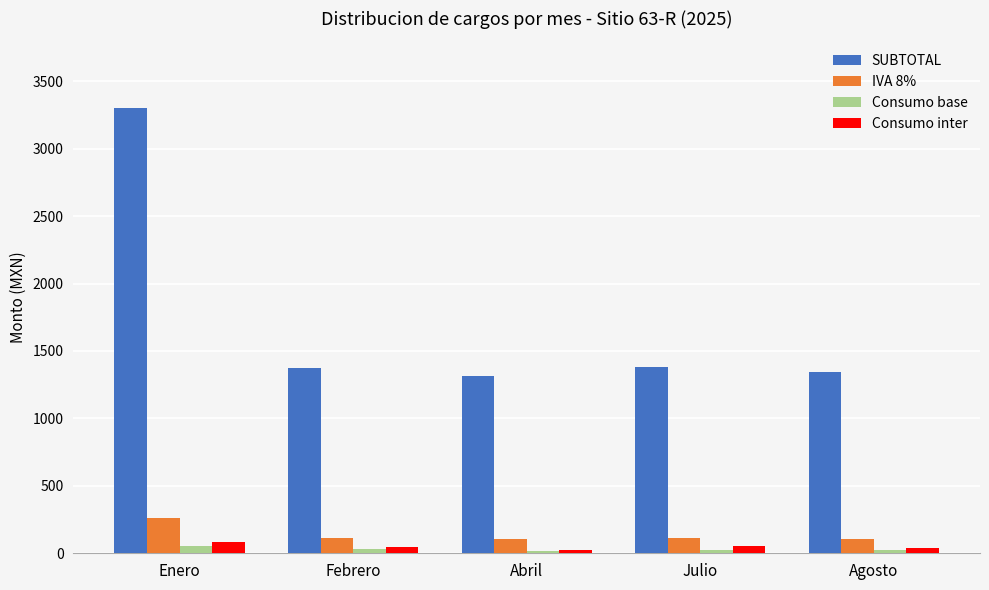

Which category has the highest value in the IVA 8% series?

Enero